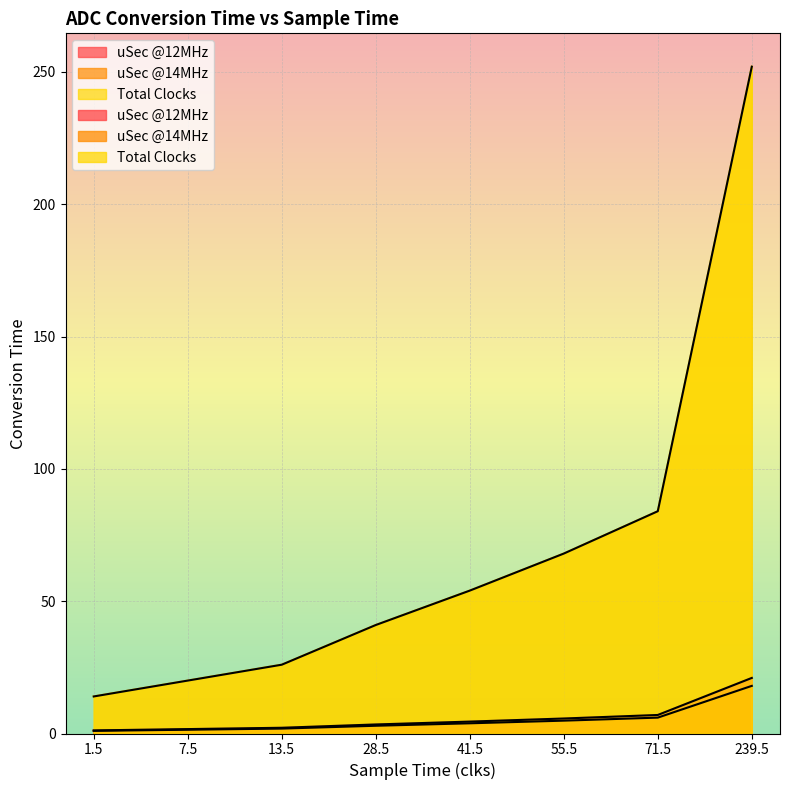

How many lines are shown in the chart?

3